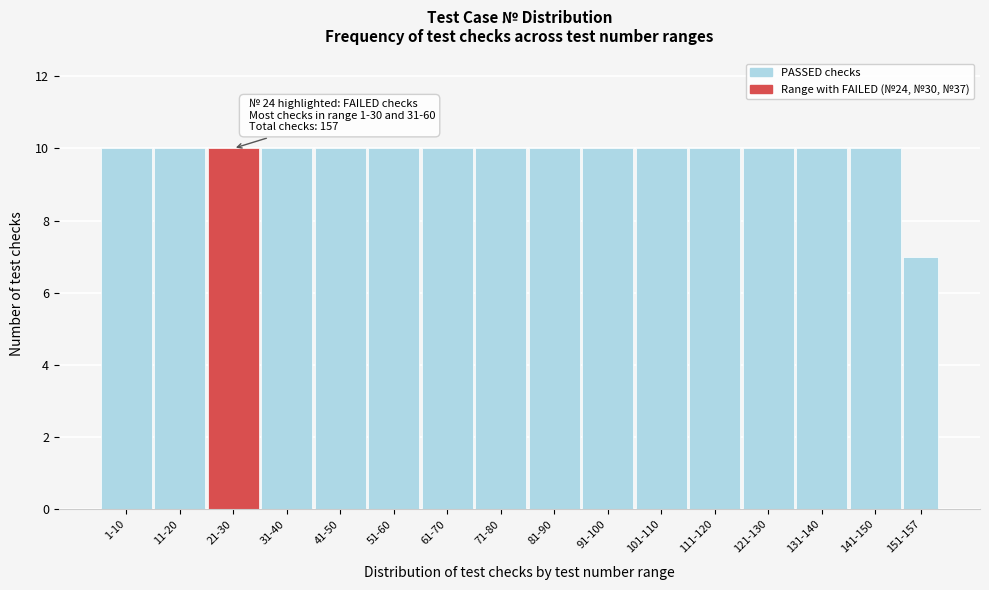

Reading left to right, transcribe all the data shown in this chart.

1-10=10	11-20=10	21-30=10	31-40=10	41-50=10	51-60=10	61-70=10	71-80=10	81-90=10	91-100=10	101-110=10	111-120=10	121-130=10	131-140=10	141-150=10	151-157=7